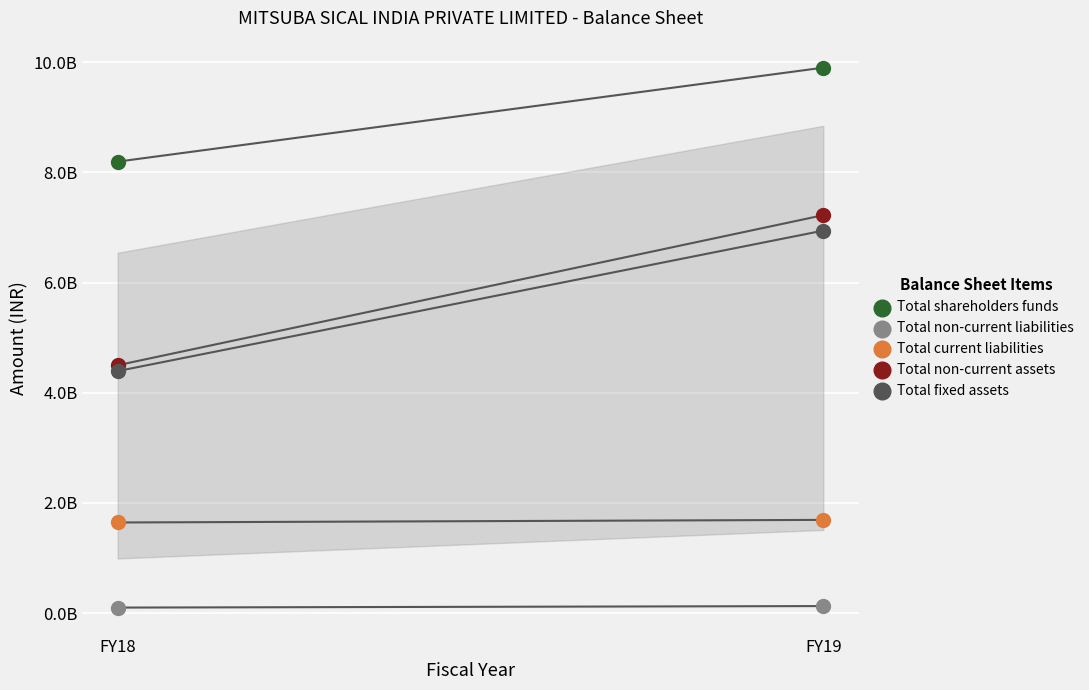

Which series reaches the maximum Y coordinate?

Total shareholders funds